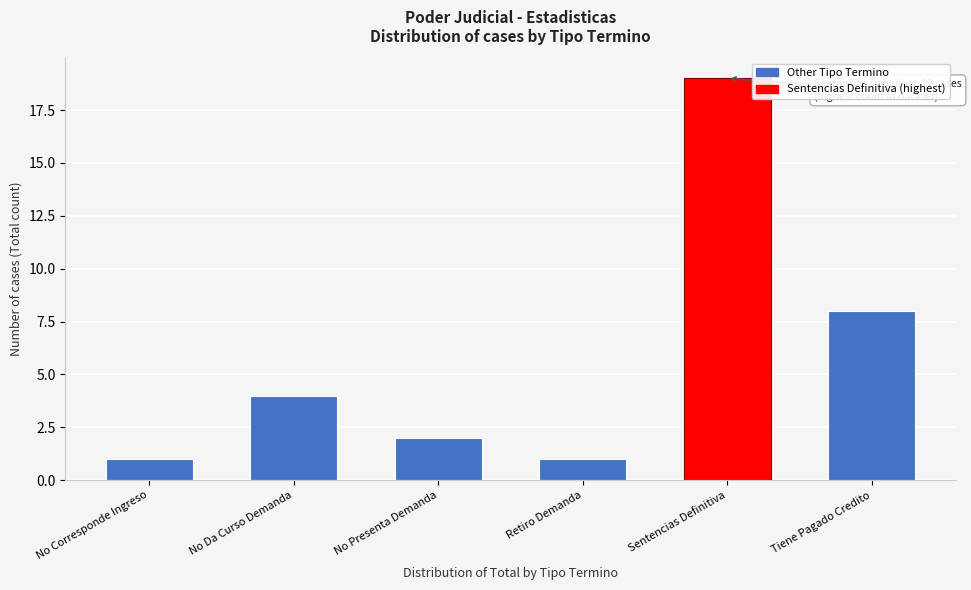

Reading left to right, what are all the values shown in this chart?

1	4	2	1	19	8